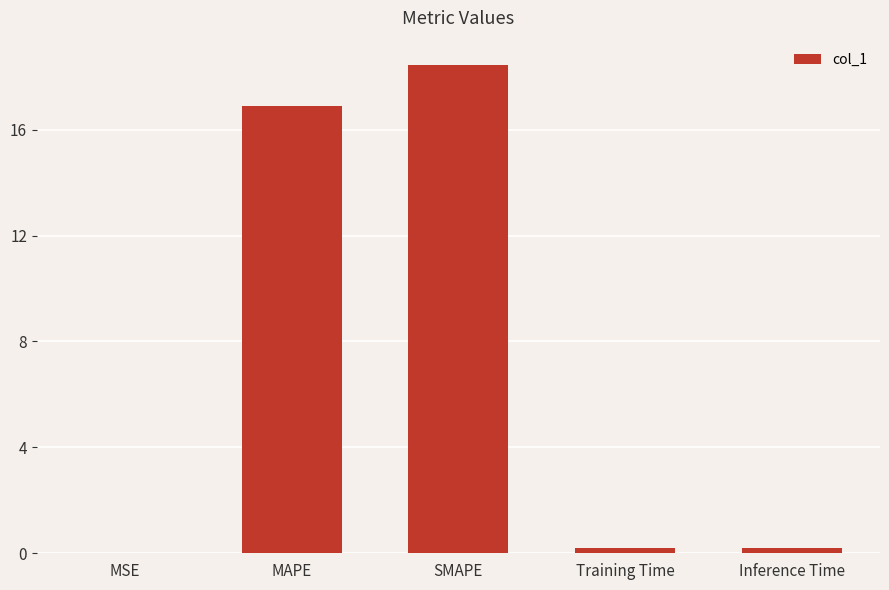

Between MAPE and MSE, which is larger?

MAPE